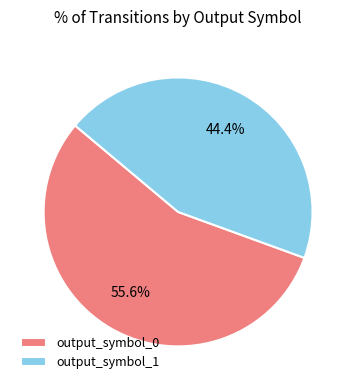

How many slices are in this pie chart?

2